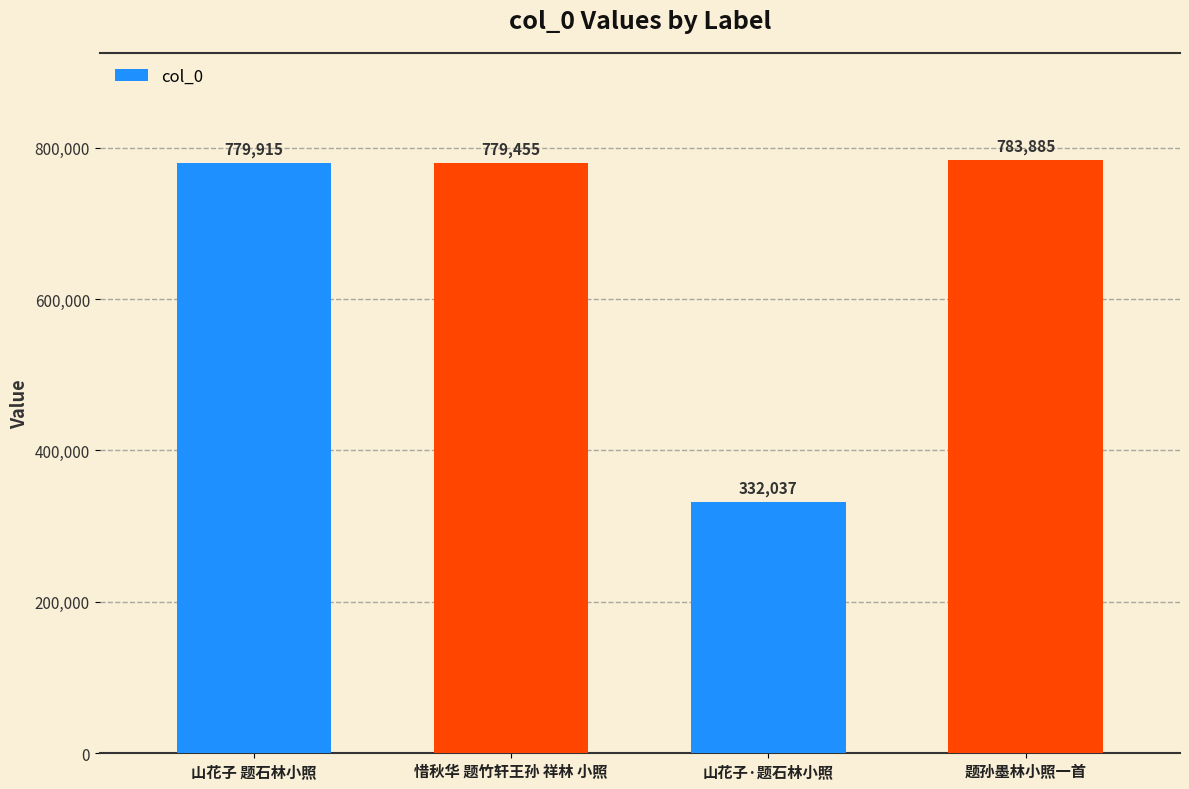

What is the difference between the second highest and second lowest values?

460